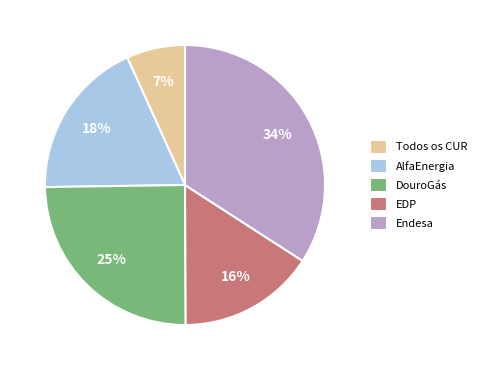

True or false: DouroGás accounts for 25% of the total.

True